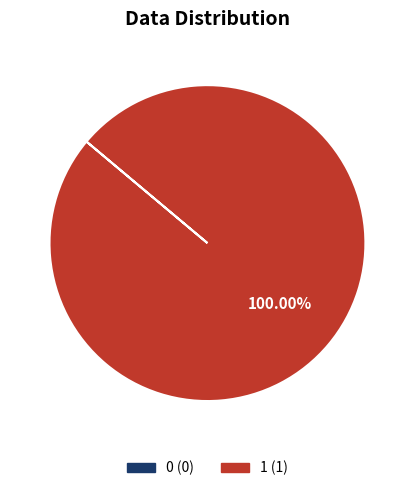

Which slice represents more than half of the pie?

1